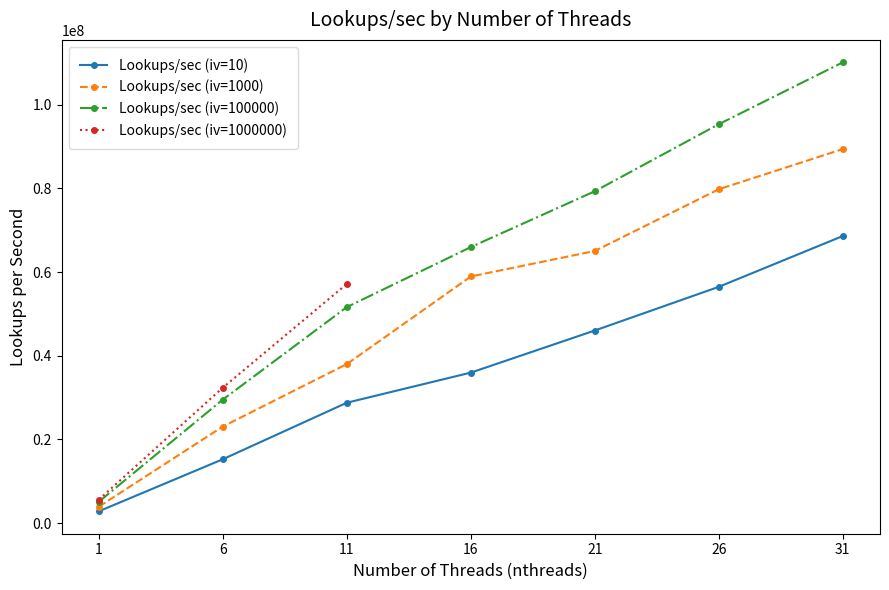

At which category does the chart reach its minimum across all series?

1